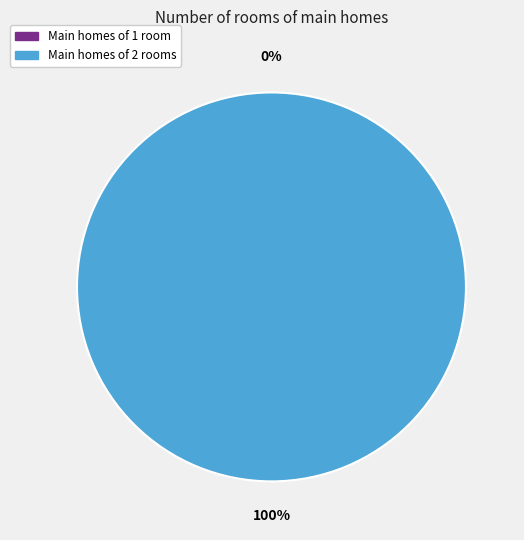

Count the number of slices in the pie.

2